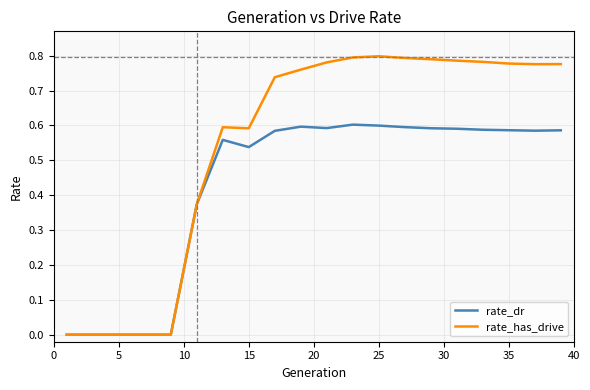

What are all the series names shown in the legend?

rate_dr, rate_has_drive